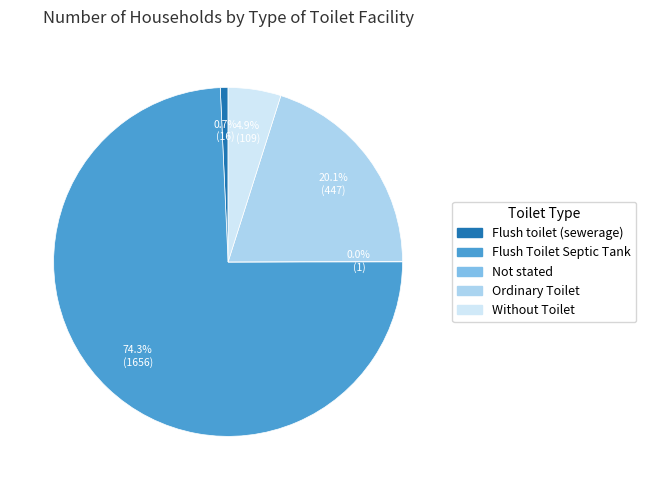

How much of the chart is everything except Without Toilet?

95.1%